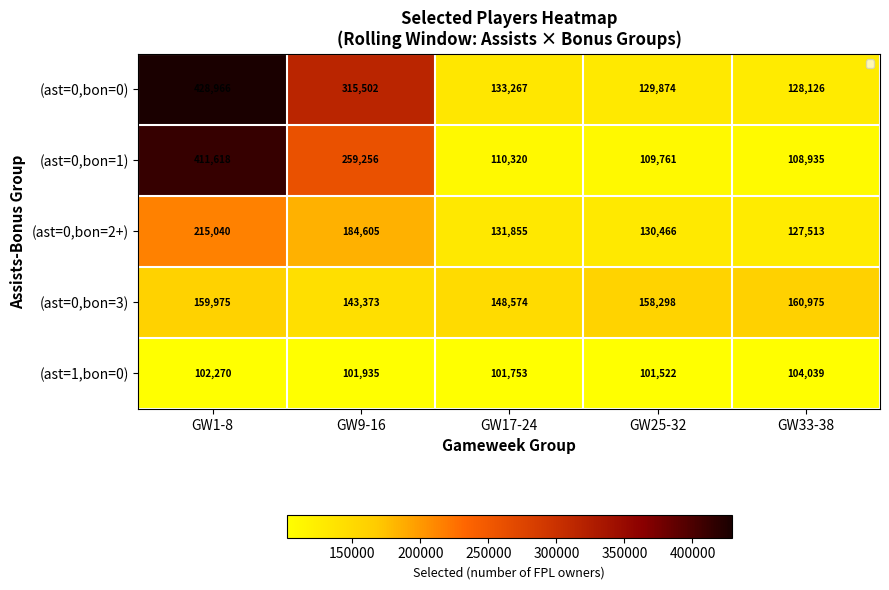

The value of (ast=0,bon=1) at GW9-16 is 259256. True or false?

True